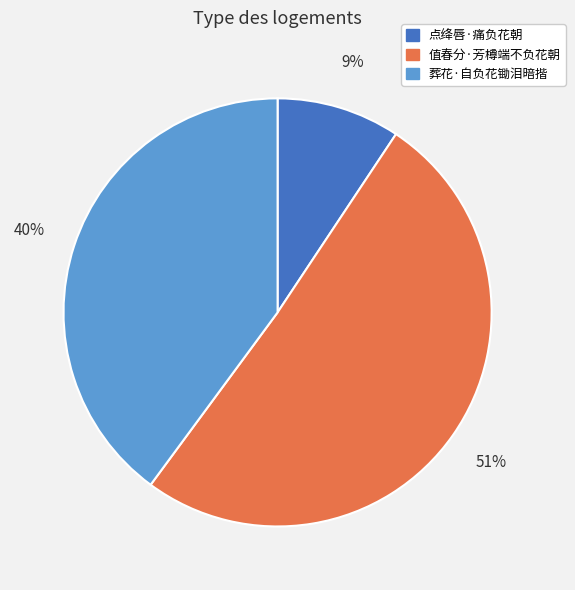

Which category has the biggest portion of the pie?

值春分·芳樽端不负花朝